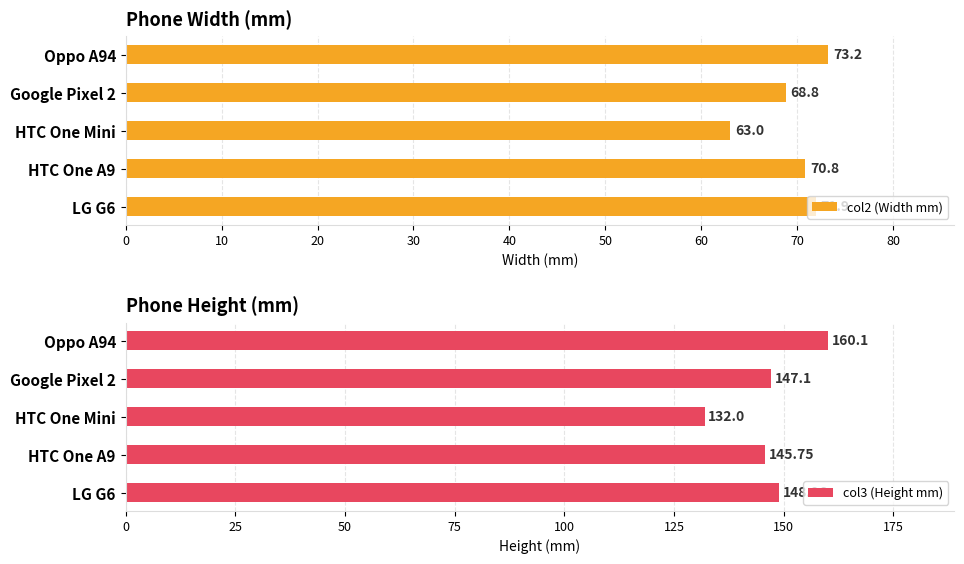

Which series changed the most between LG G6 and HTC One A9?

col3